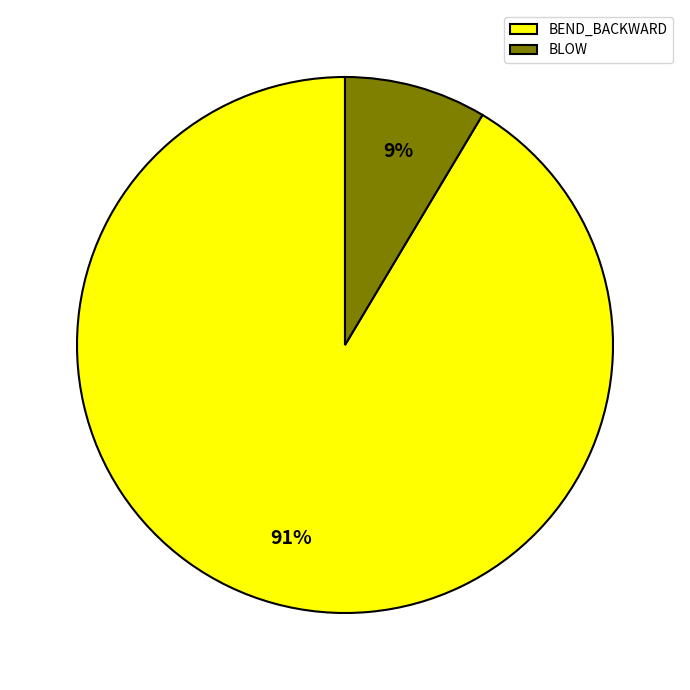

Does BEND_BACKWARD represent more than half of the total?

Yes